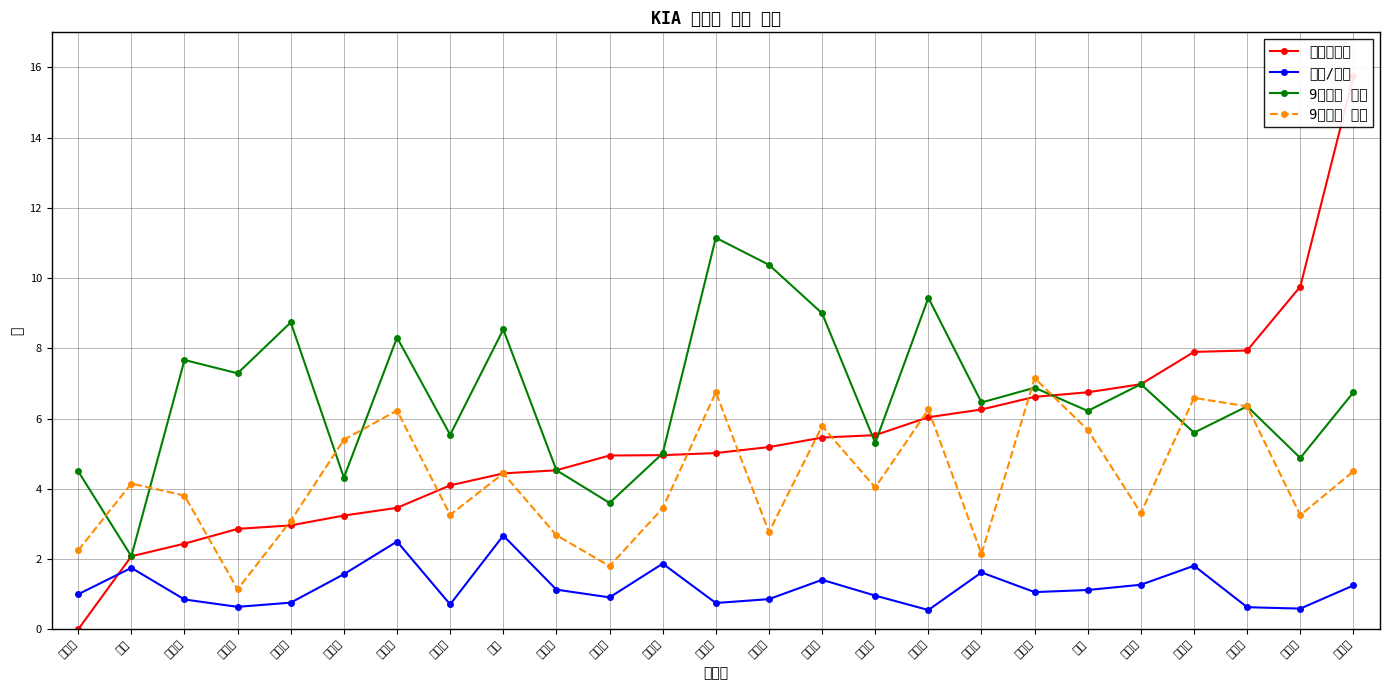

The 땅볼/뜬공 series shows 0.4 at 김명찬. True or false?

False